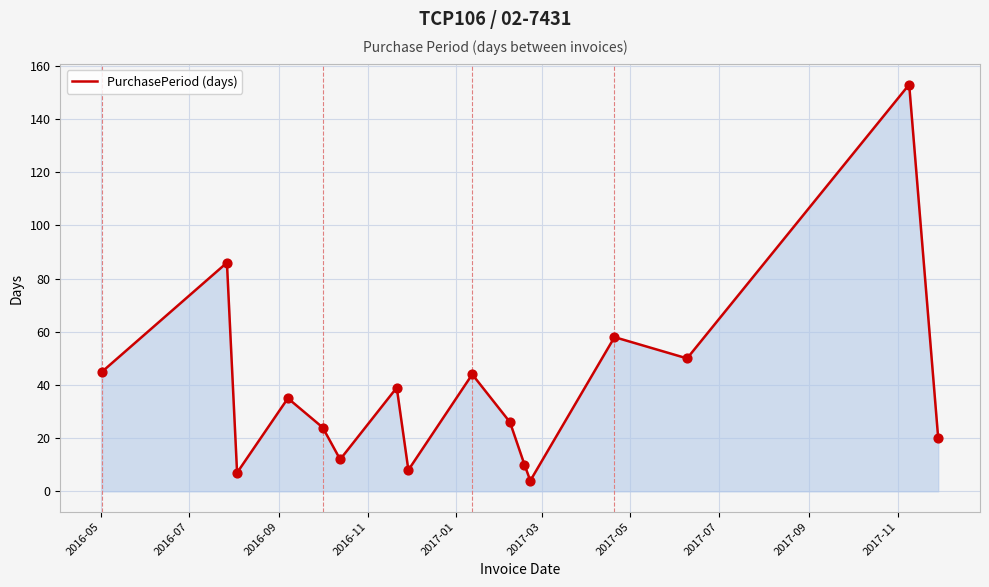

What is the maximum value shown in the chart?

153